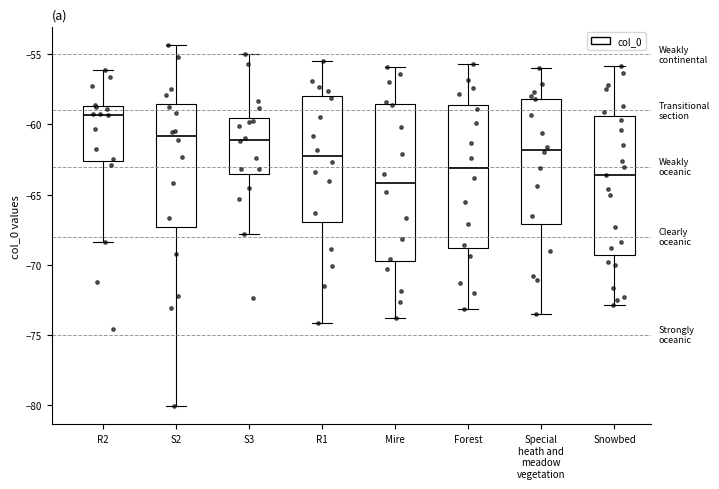

Reading left to right, read every box against the y-axis: the position of its median line, the range the box covers, and the ends of its whiskers. The values are not printed on the chart, so give them approximately, as read against the axis.

R2: median -59.5, box -62.5 to -58.5, whiskers -68.5 to -56.0
S2: median -61.0, box -67.5 to -58.5, whiskers -80.0 to -54.5
S3: median -61.0, box -63.5 to -59.5, whiskers -68.0 to -55.0
R1: median -62.0, box -67.0 to -58.0, whiskers -74.0 to -55.5
Mire: median -64.0, box -70.0 to -58.5, whiskers -74.0 to -56.0
Forest: median -63.0, box -69.0 to -58.5, whiskers -73.0 to -55.5
Special heath and meadow vegetation: median -62.0, box -67.0 to -58.0, whiskers -73.5 to -56.0
Snowbed: median -63.5, box -69.5 to -59.5, whiskers -73.0 to -56.0